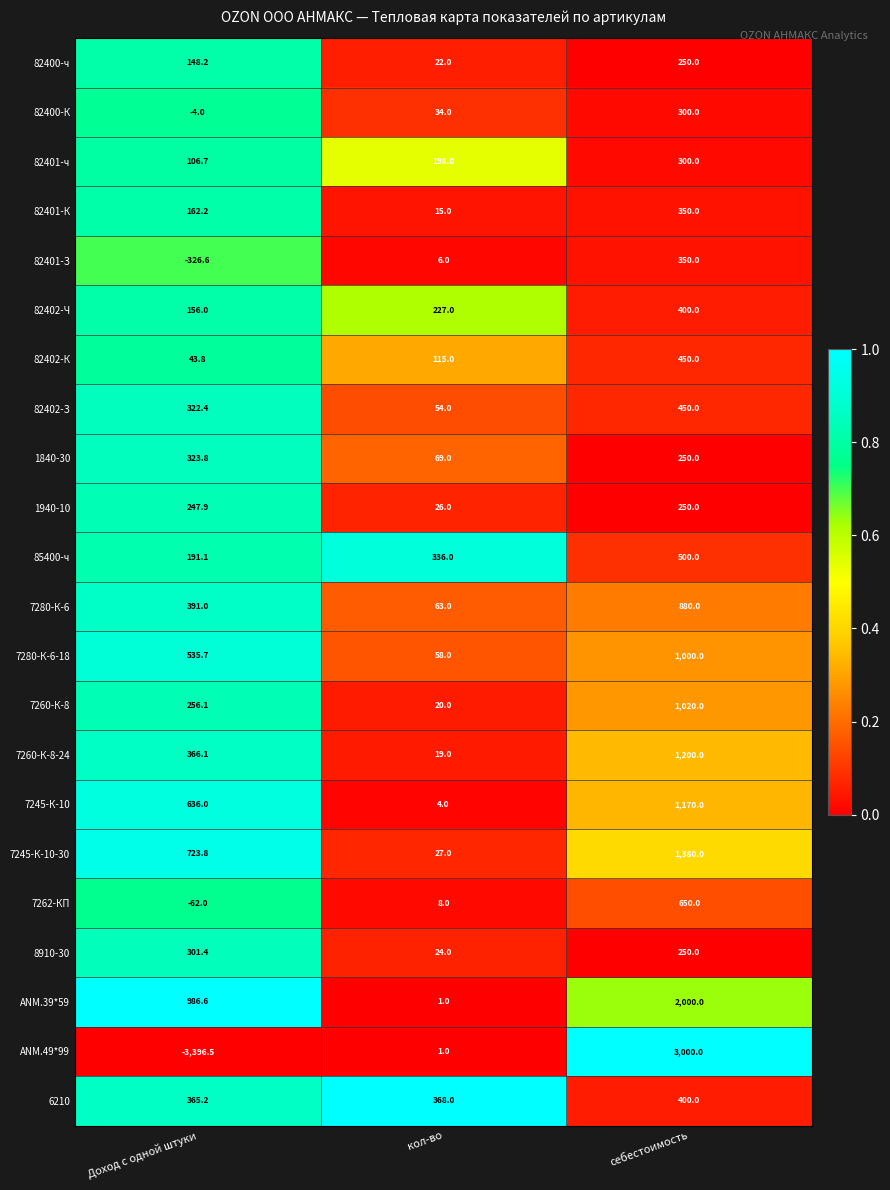

What is the spread (max minus min) of values at Доход с одной штуки?

4383.1